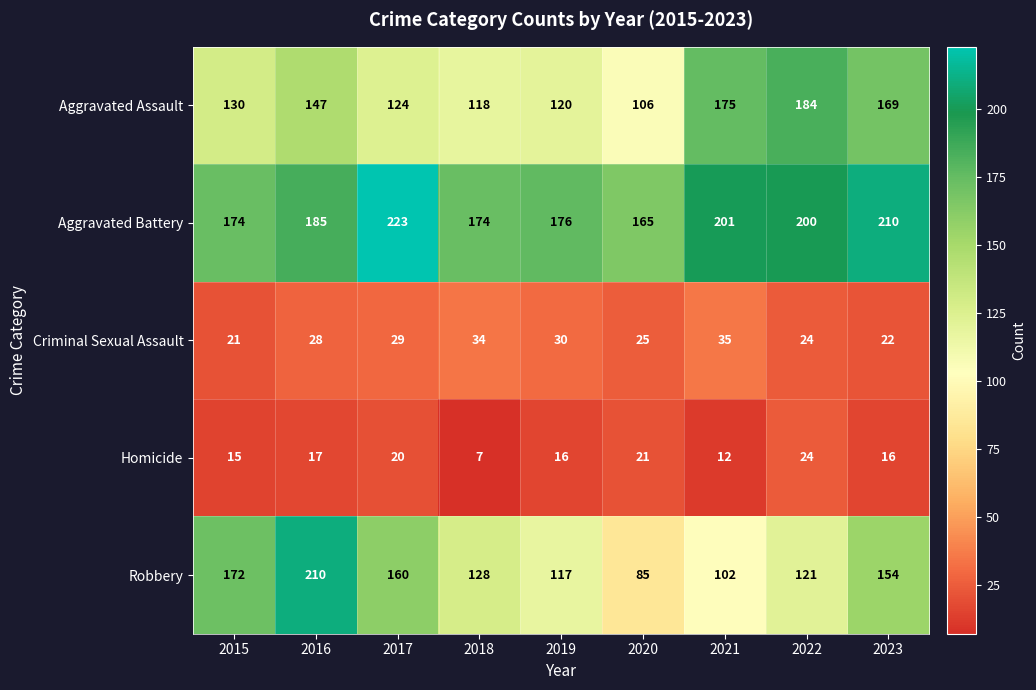

At how many categories does at least one series exceed 41?

9